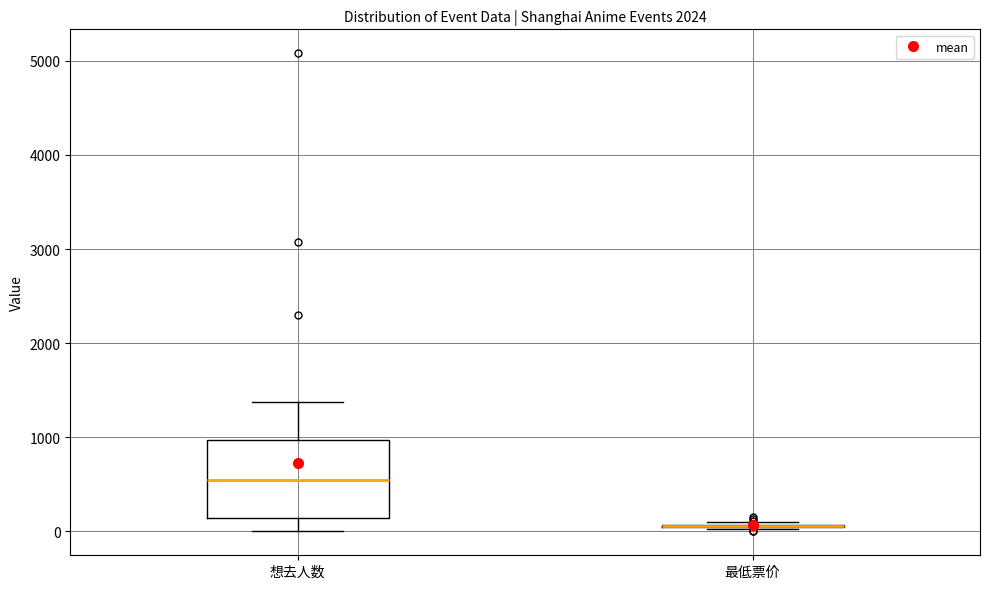

Comparing the boxes themselves (not the whiskers), which one is the tallest?

想去人数